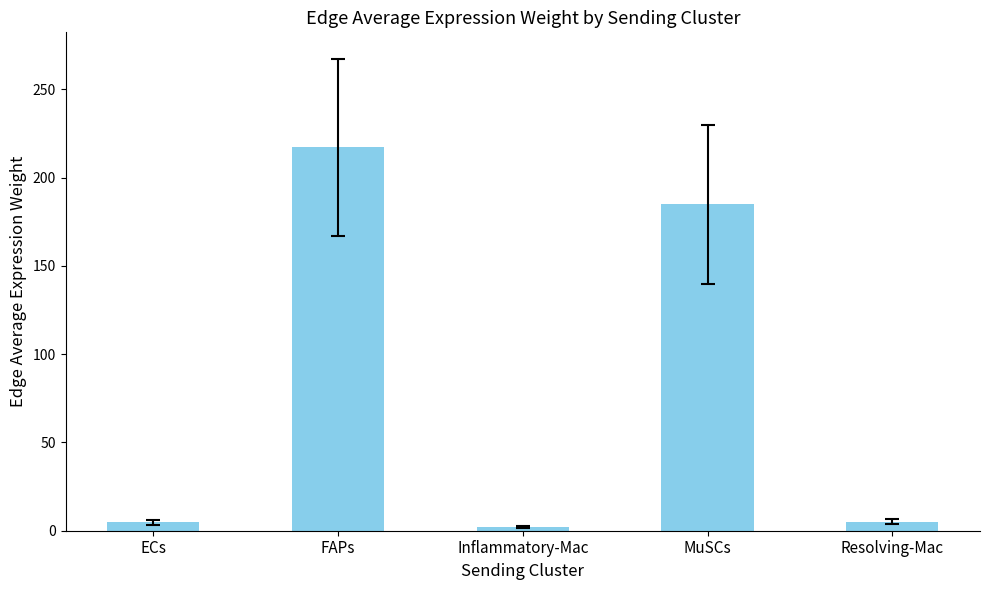

What value does the data have at Inflammatory-Mac?

2.0